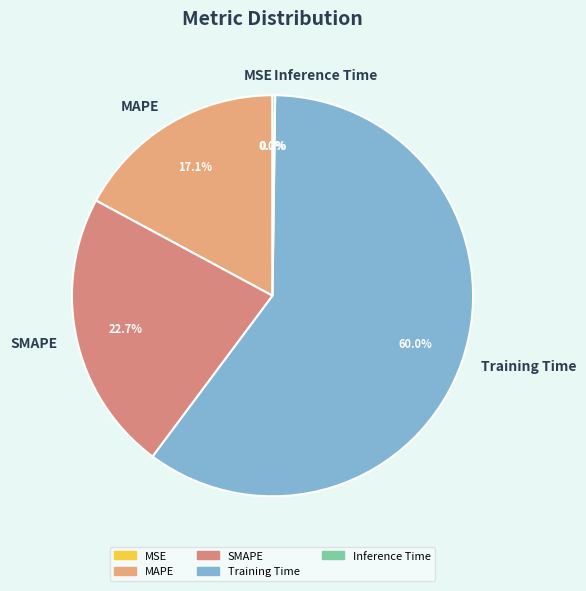

Is there any slice that represents more than half of the pie?

Yes